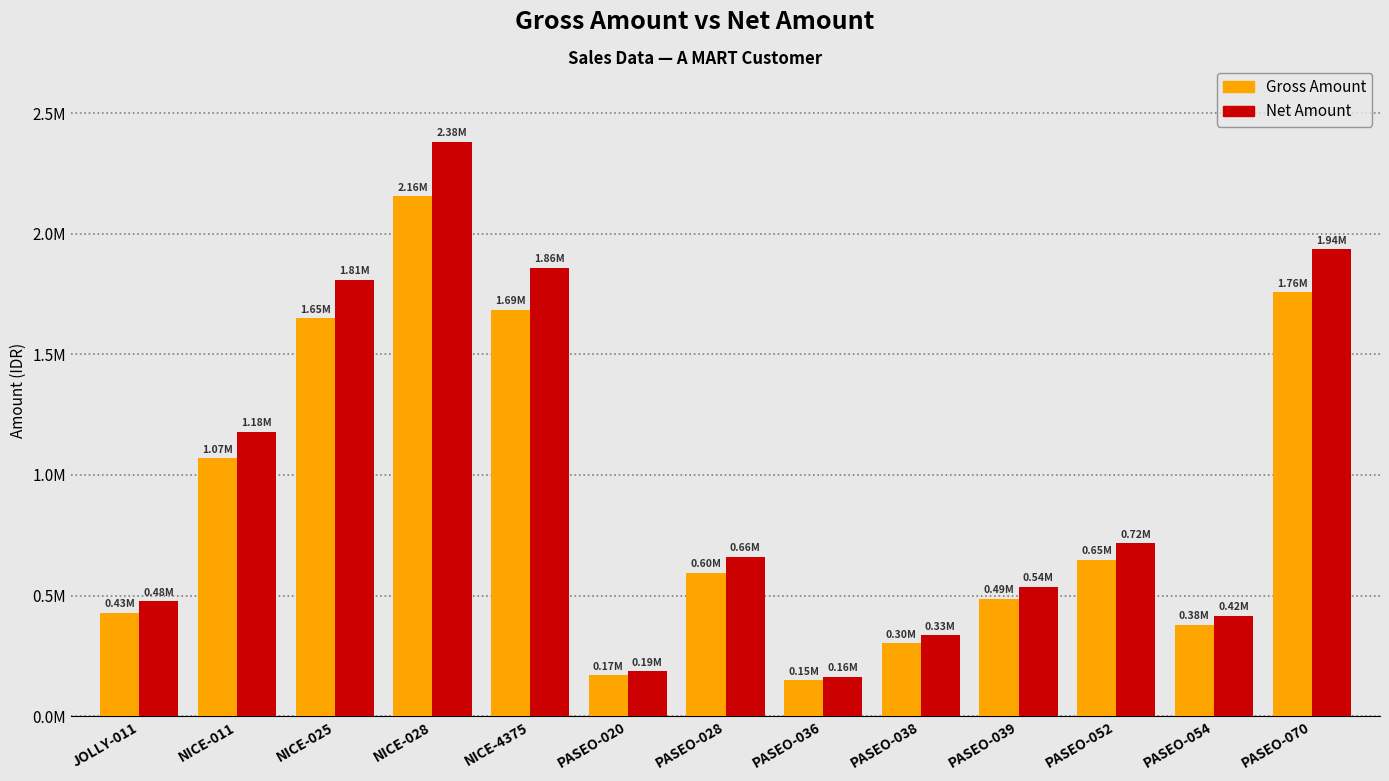

Are the bars horizontal?

No